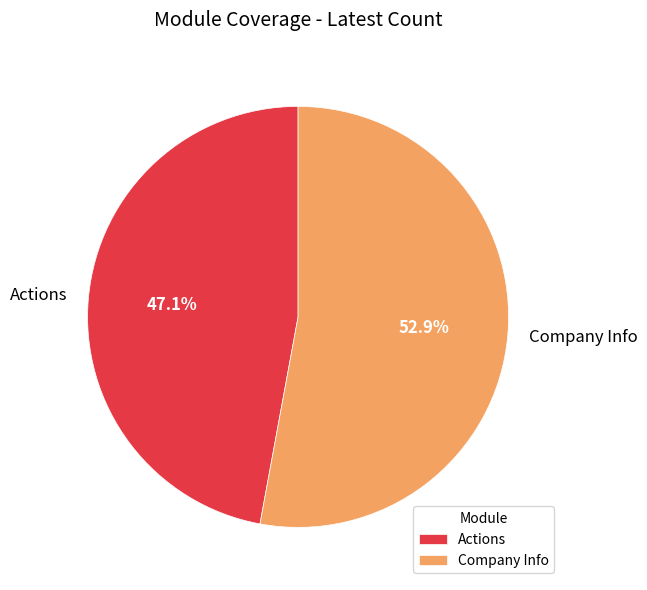

Count the number of slices in the pie.

2